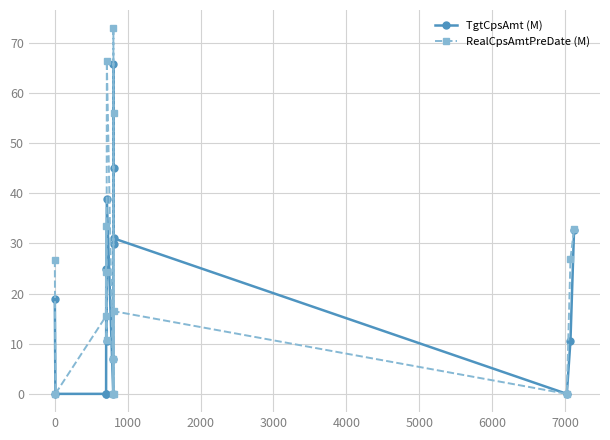

Which series has the widest spread of values?

RealCpsAmtPreDate (M)